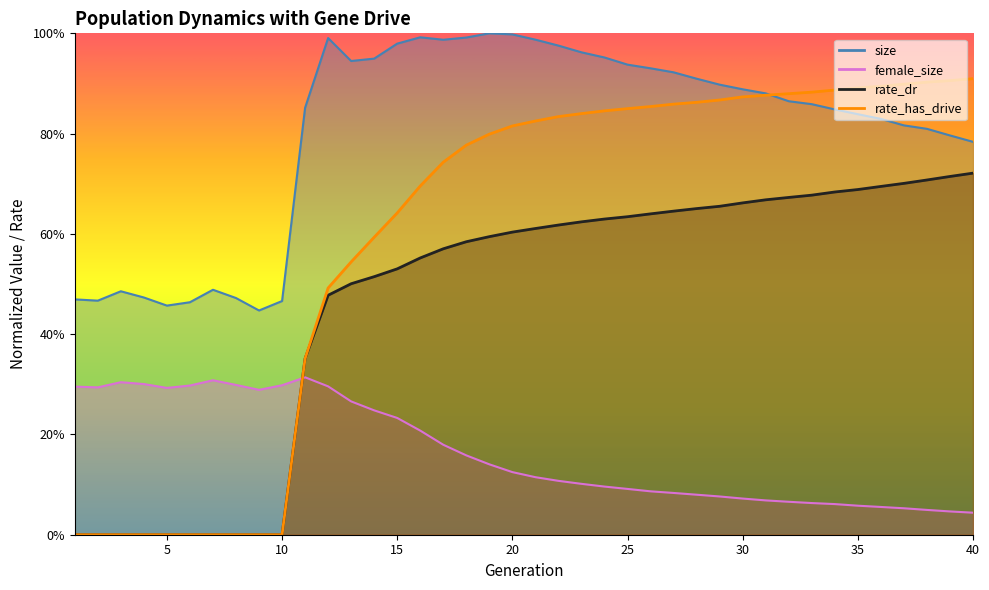

Reading left to right, extract all data points from this chart.

size: 0.5	0.5	0.5	0.5	0.5	0.5	0.5	0.5	0.4	0.5	0.9	1.0	0.9	0.9	1.0	1.0	1.0	1.0	1.0	1.0	1.0	1.0	1.0	1.0	0.9	0.9	0.9	0.9	0.9	0.9	0.9	0.9	0.9	0.8	0.8	0.8	0.8	0.8	0.8	0.8
female_size: 0.3	0.3	0.3	0.3	0.3	0.3	0.3	0.3	0.3	0.3	0.3	0.3	0.3	0.2	0.2	0.2	0.2	0.2	0.1	0.1	0.1	0.1	0.1	0.1	0.1	0.1	0.1	0.1	0.1	0.1	0.1	0.1	0.1	0.1	0.1	0.1	0.1	0.0	0.0	0.0
rate_dr: 0.0	0.0	0.0	0.0	0.0	0.0	0.0	0.0	0.0	0.0	0.4	0.5	0.5	0.5	0.5	0.6	0.6	0.6	0.6	0.6	0.6	0.6	0.6	0.6	0.6	0.6	0.6	0.7	0.7	0.7	0.7	0.7	0.7	0.7	0.7	0.7	0.7	0.7	0.7	0.7
rate_has_drive: 0.0	0.0	0.0	0.0	0.0	0.0	0.0	0.0	0.0	0.0	0.4	0.5	0.5	0.6	0.6	0.7	0.7	0.8	0.8	0.8	0.8	0.8	0.8	0.8	0.8	0.9	0.9	0.9	0.9	0.9	0.9	0.9	0.9	0.9	0.9	0.9	0.9	0.9	0.9	0.9